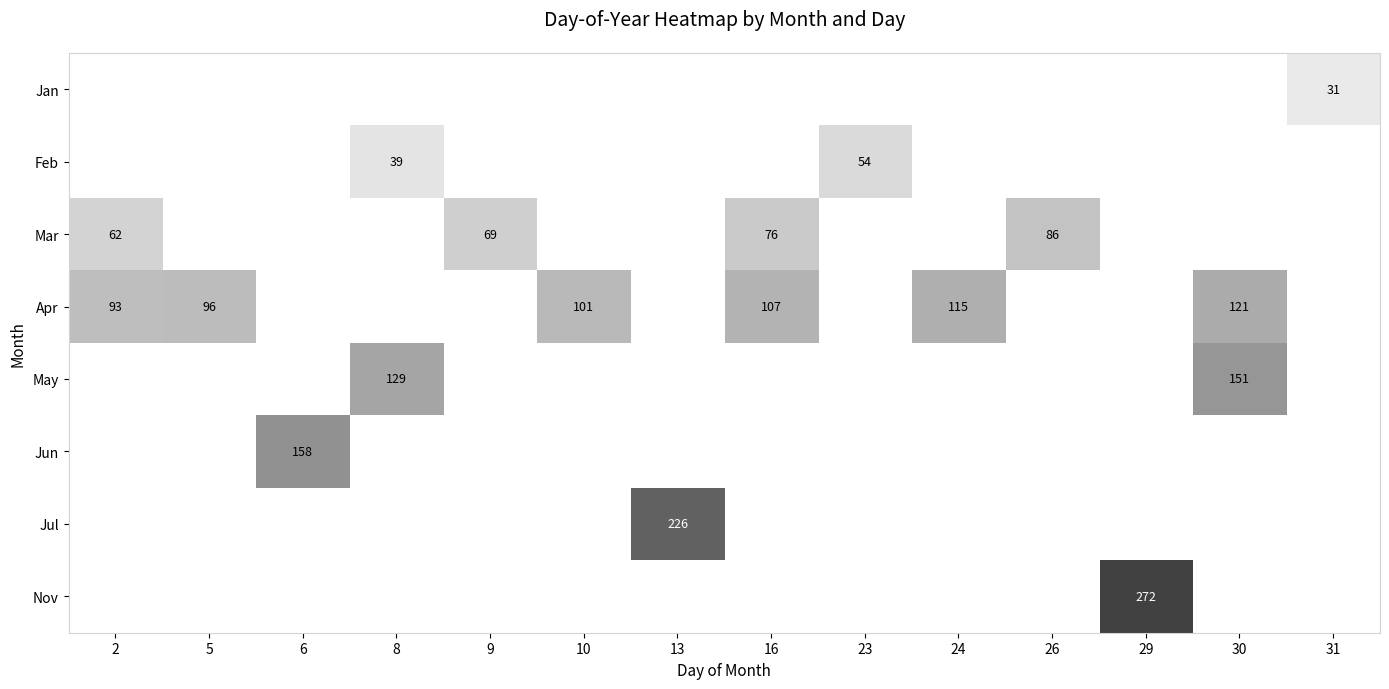

Is it true that Apr equals 101 at 10?

True